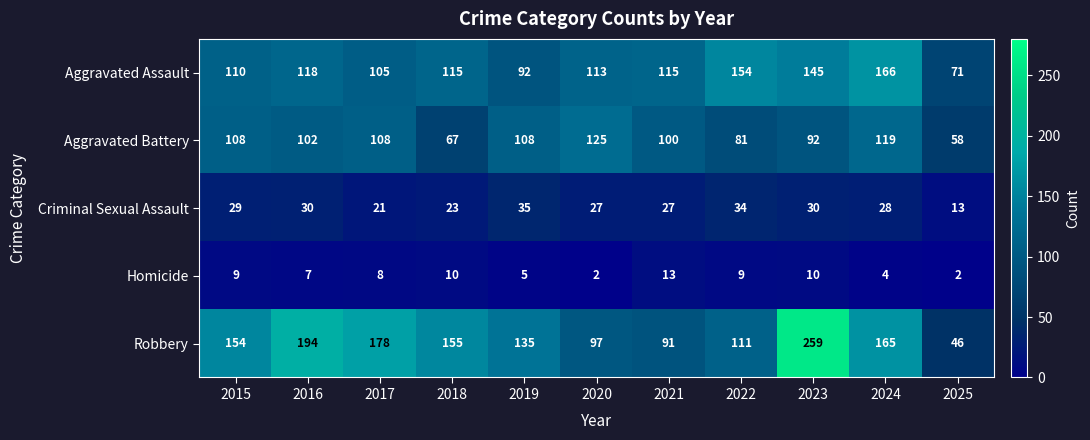

True or false: Robbery has a value of 259 at 2023.

True